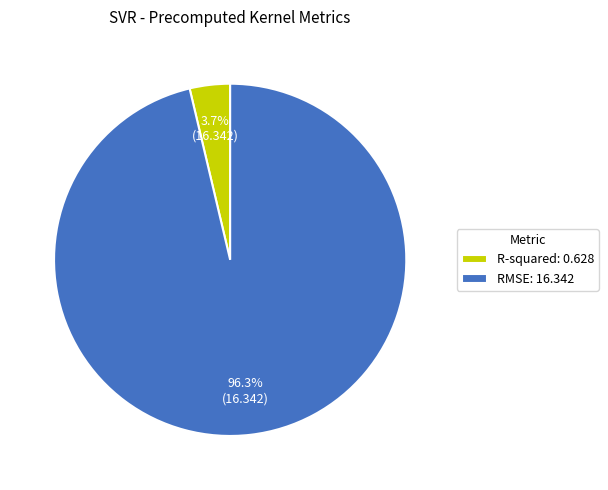

How many segments does this pie chart have?

2